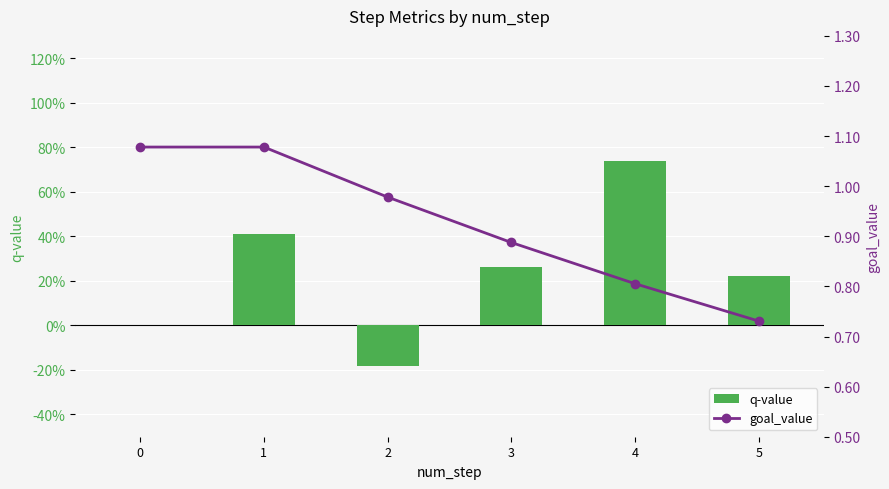

What is the smallest value displayed?

-0.2